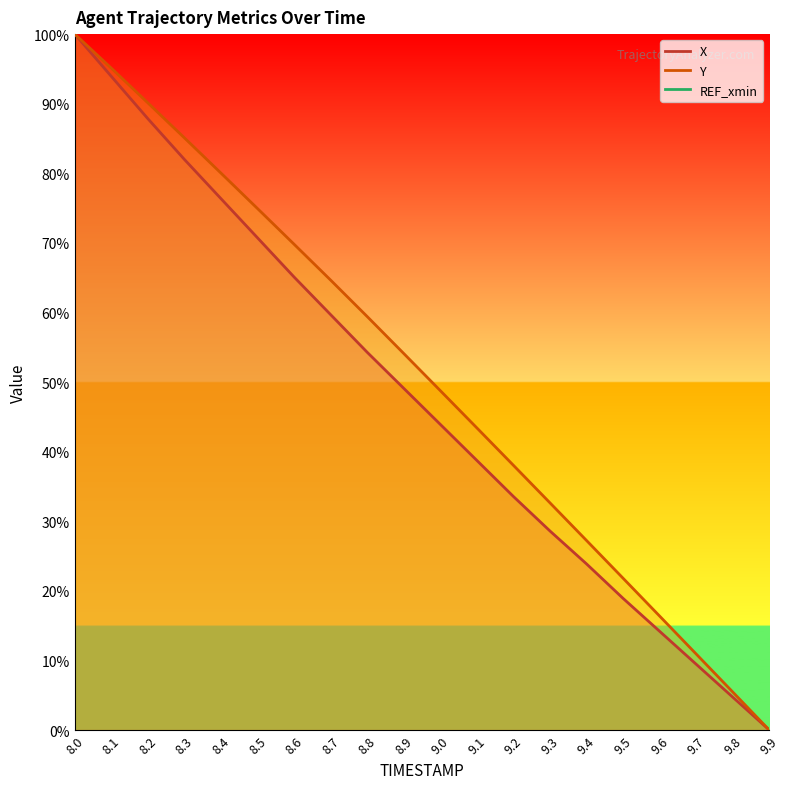

What is the difference between the X values at 8.9 and 8.7?

10.6